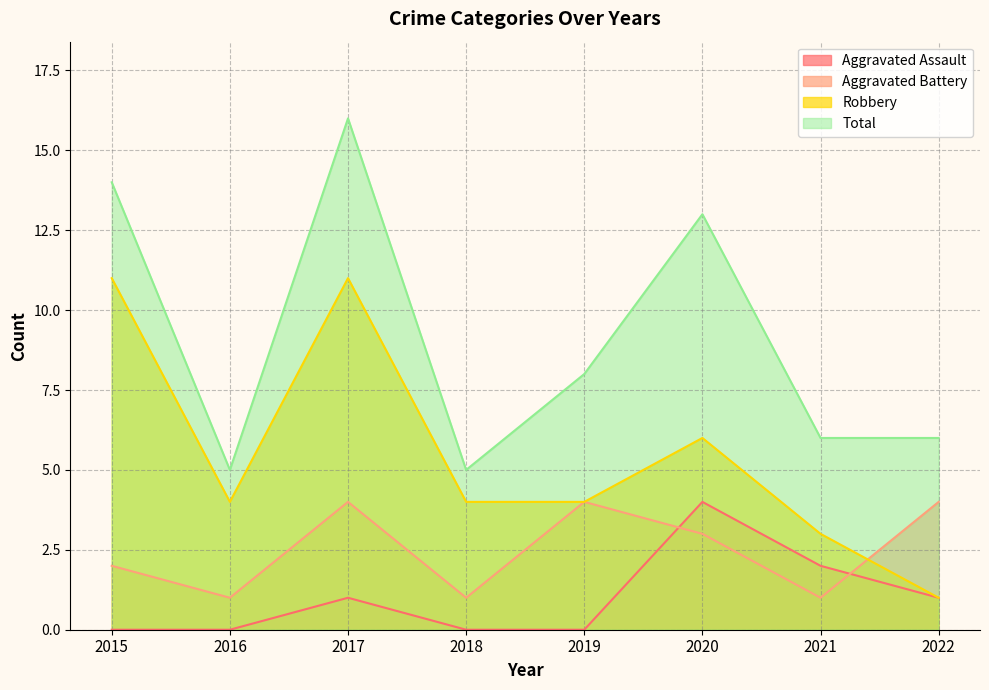

At which category does Total reach its first local valley?

2016